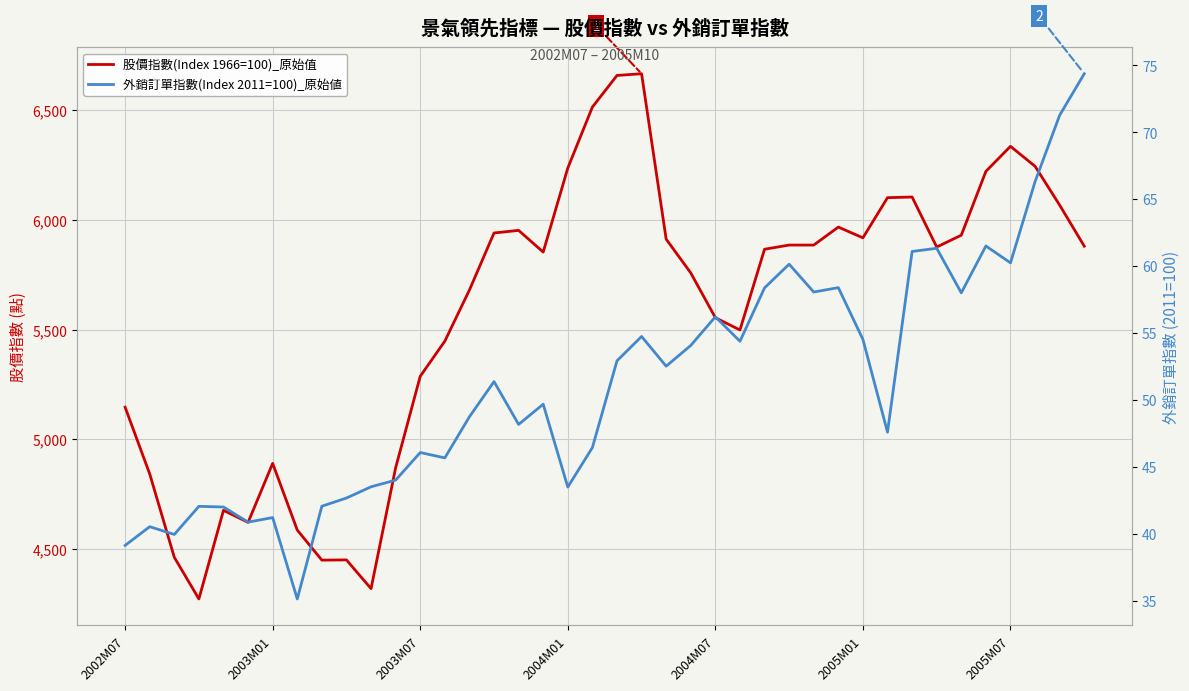

Which series changed the most between 2003M01 and 2003M07?

股價指數(Index 1966=100)_原始值